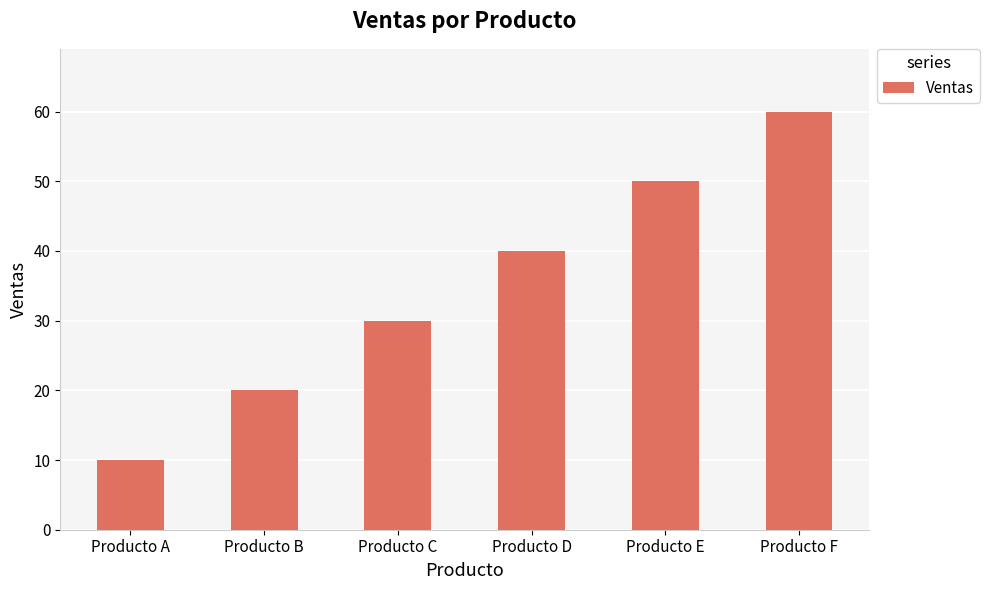

True or false: the data shows 40 at Producto D.

True